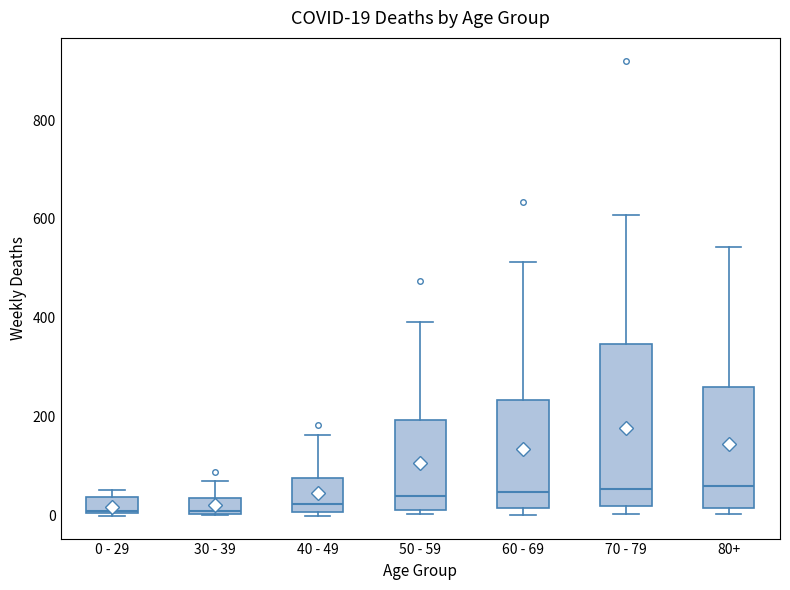

Which box is the tallest, from its lower edge to its upper edge?

70 - 79